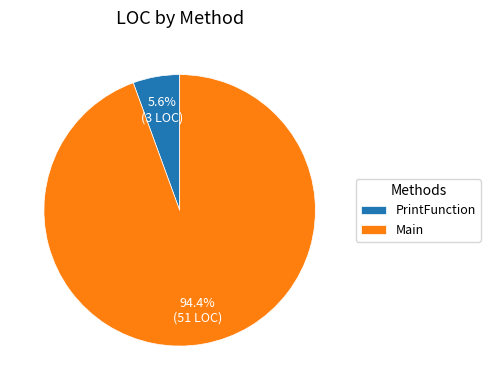

Combined, what portion of the pie is Main and PrintFunction?

100.0%